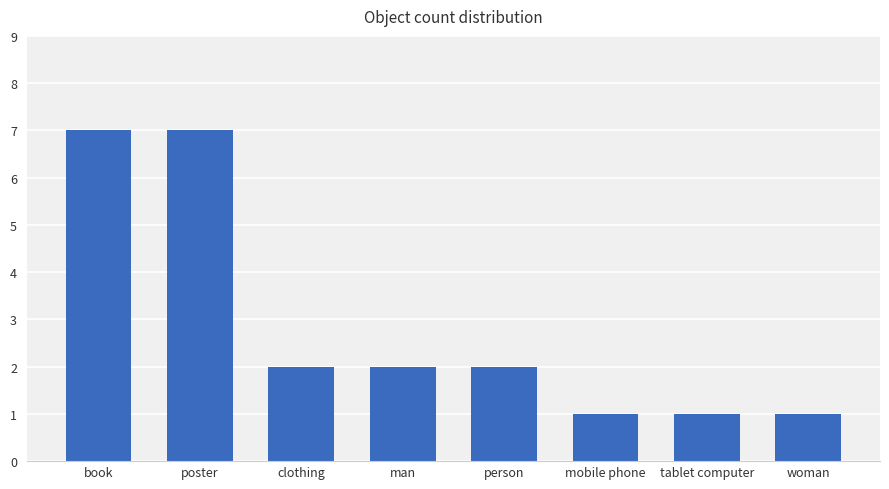

Reading left to right, list all the values displayed in this chart.

book=7	poster=7	clothing=2	man=2	person=2	mobile phone=1	tablet computer=1	woman=1